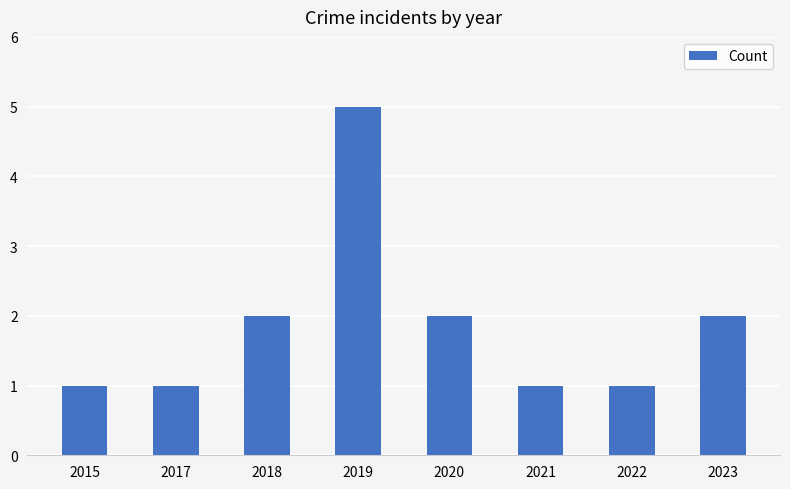

What is the smallest value displayed?

1